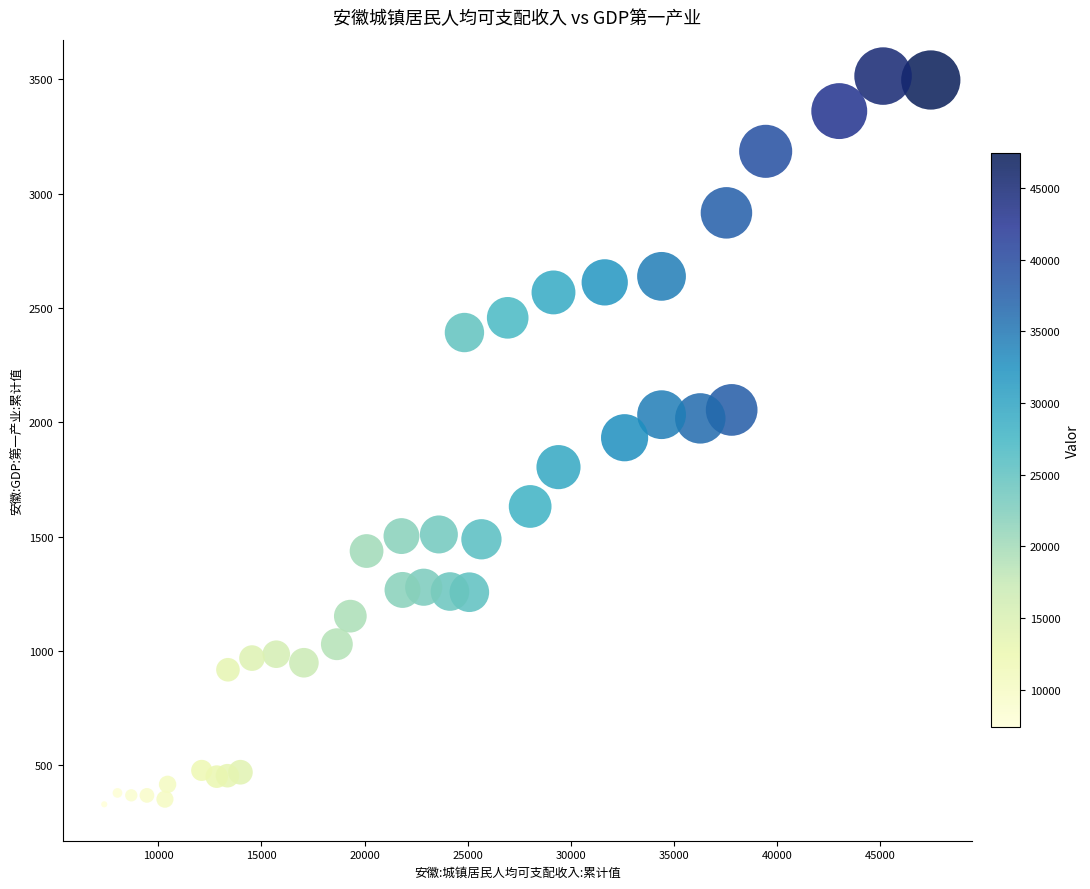

What is the range of Y values (max minus min)?

3184.1